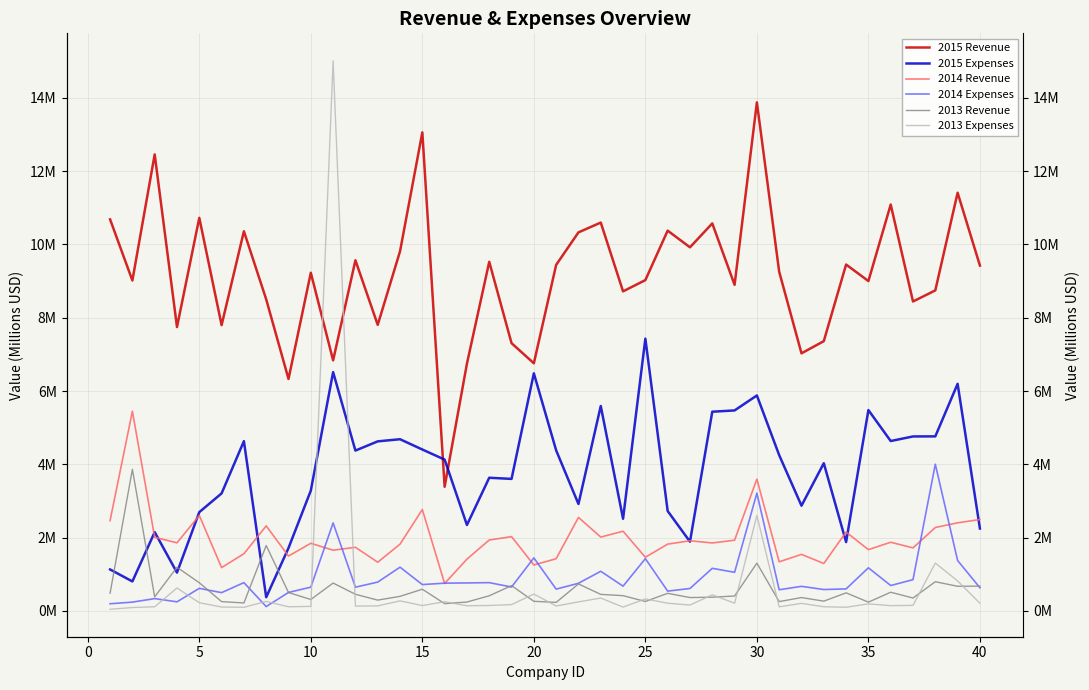

True or false: 2014 Revenue has more than 2 points higher than both neighbors.

True